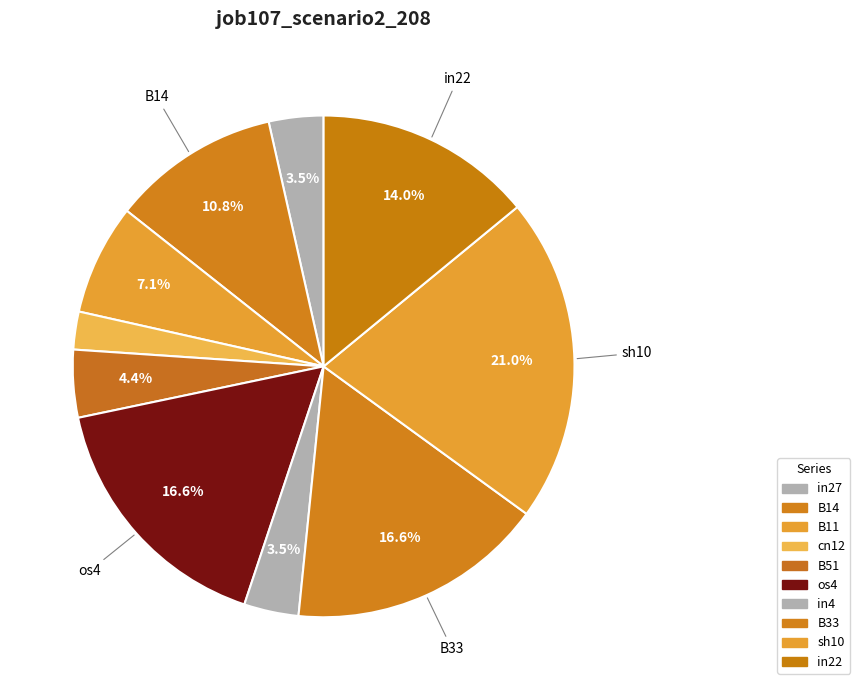

How many slices are in this pie chart?

10